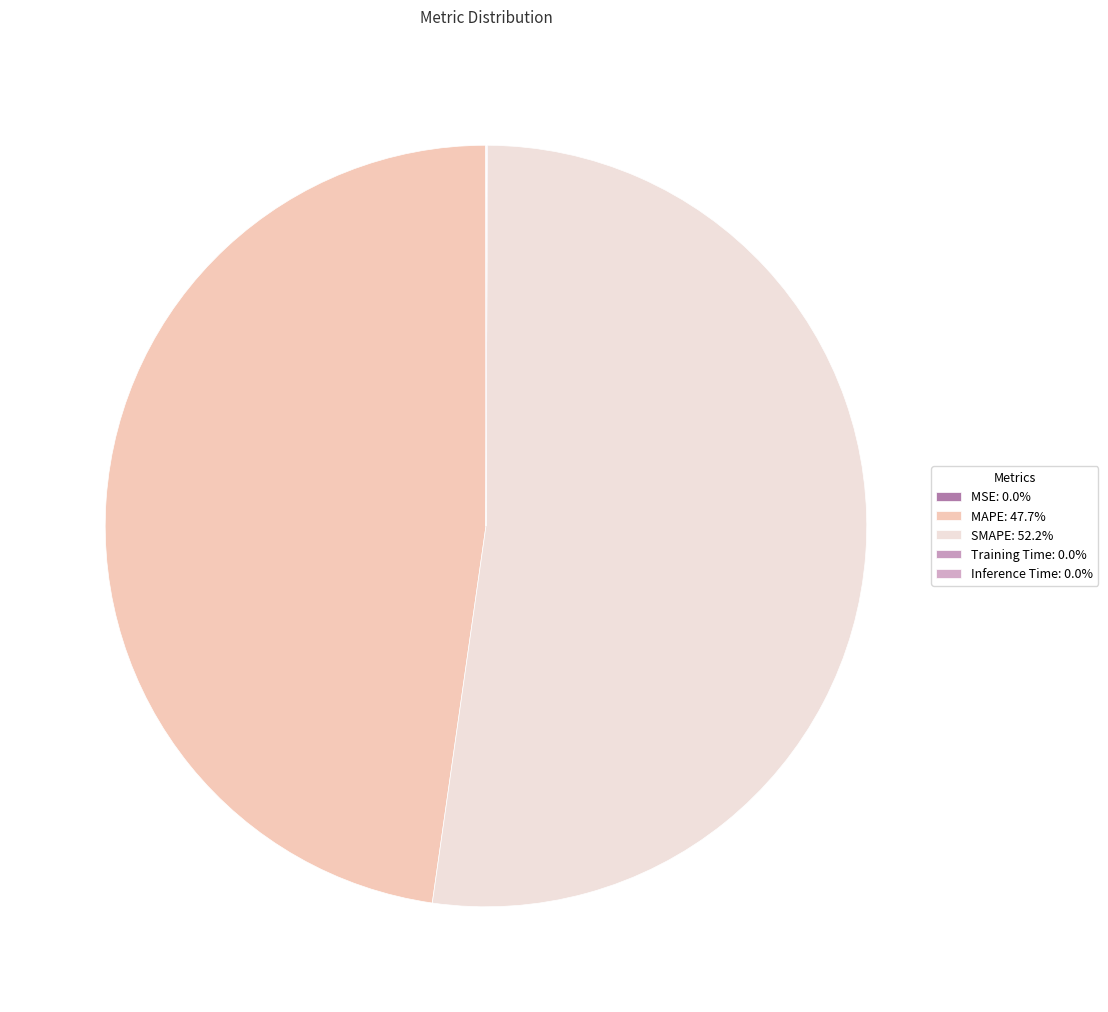

Which has a higher value, MSE or Training Time?

Training Time